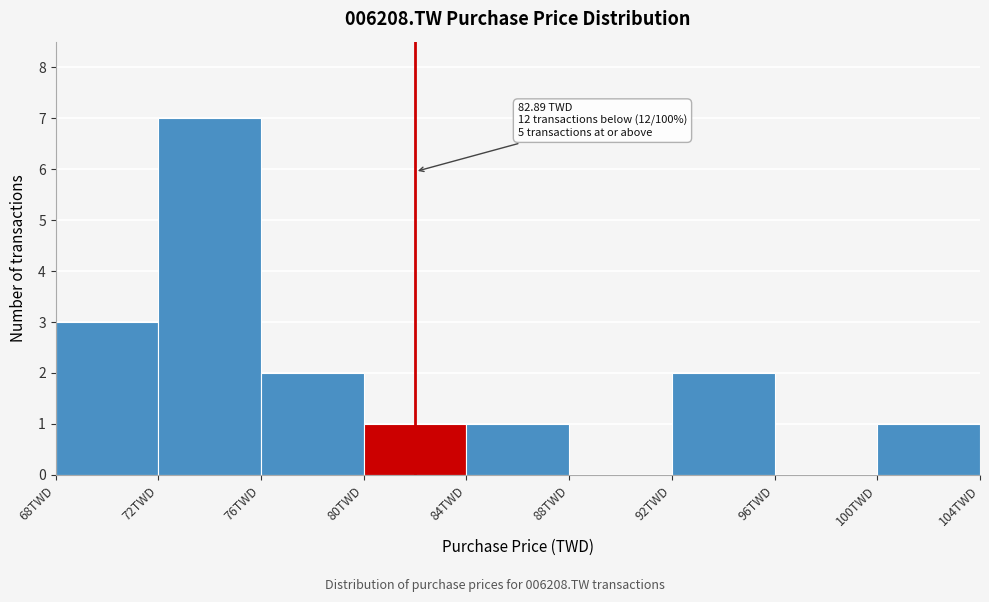

Which range on the x-axis has the tallest bar?

72 to 76